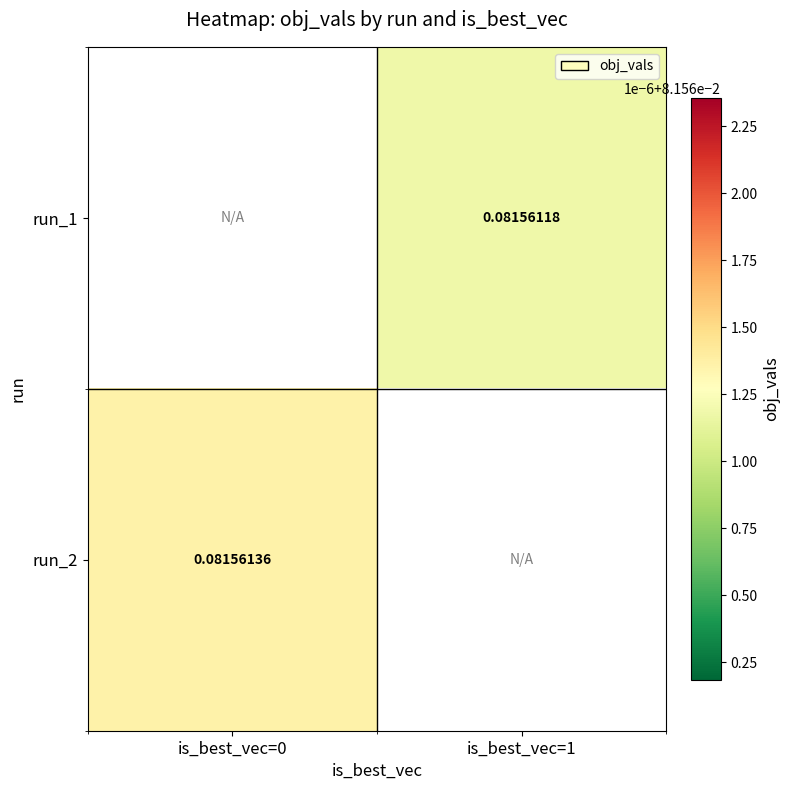

At which category does the chart reach its peak across all series?

is_best_vec=0